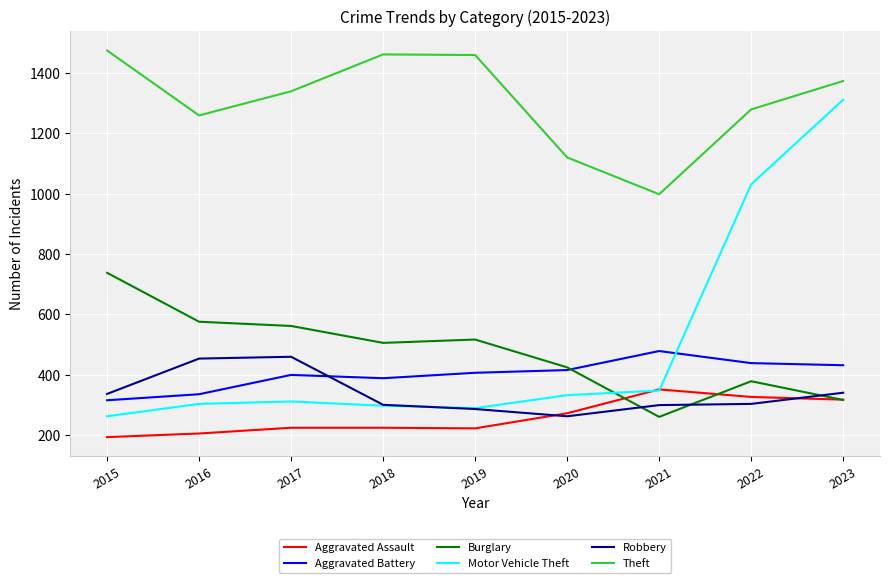

Which series changed the most between 2020 and 2023?

Motor Vehicle Theft